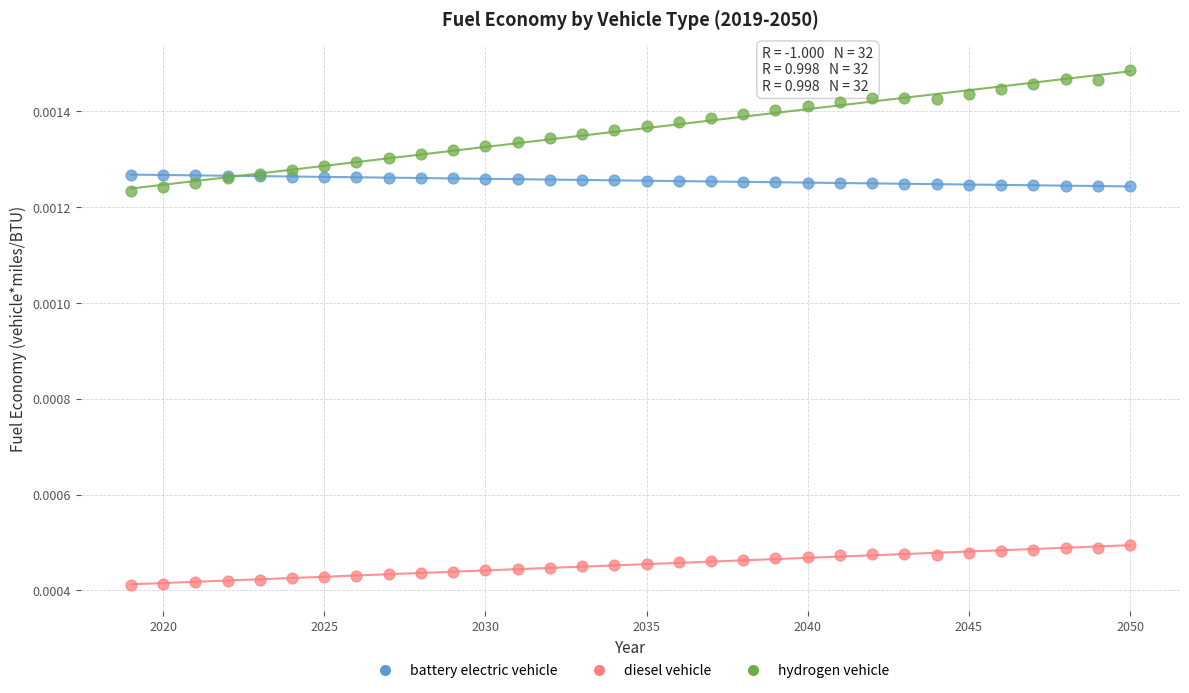

What are all the series names shown in the legend?

battery electric vehicle, diesel vehicle, hydrogen vehicle